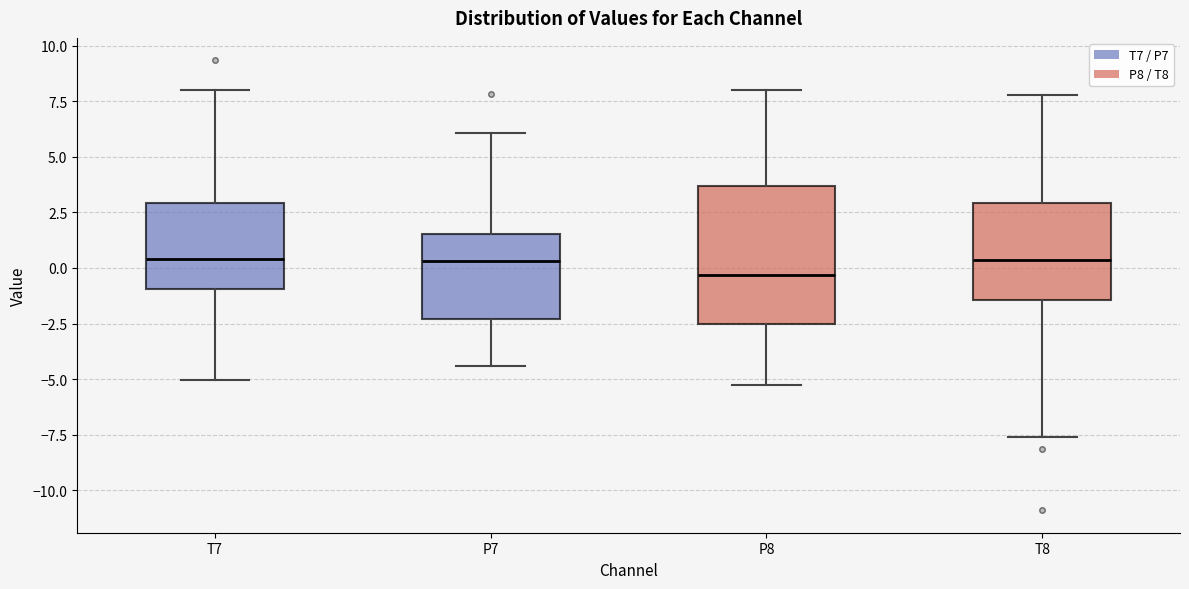

Reading left to right, read every box against the y-axis: the position of its median line, the range the box covers, and the ends of its whiskers. The values are not printed on the chart, so give them approximately, as read against the axis.

T7: median 0.5, box -1.0 to 3.0, whiskers -5.0 to 8.0
P7: median 0.5, box -2.5 to 1.5, whiskers -4.5 to 6.0
P8: median -0.5, box -2.5 to 3.5, whiskers -5.5 to 8.0
T8: median 0.5, box -1.5 to 3.0, whiskers -7.5 to 8.0